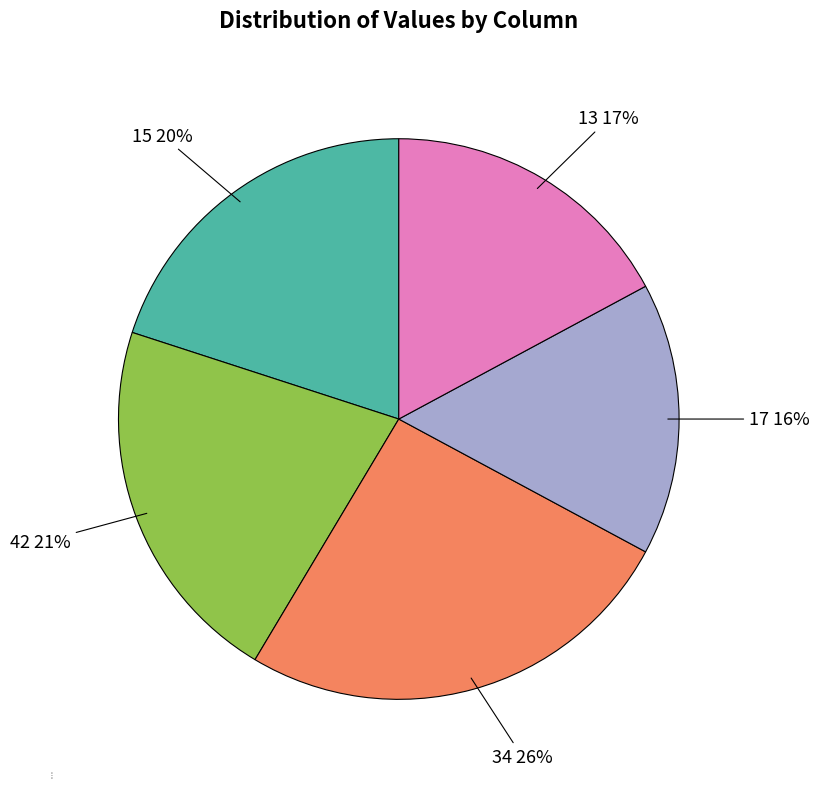

To the nearest percent, what is the difference between the largest and smallest slice percentages?

10%